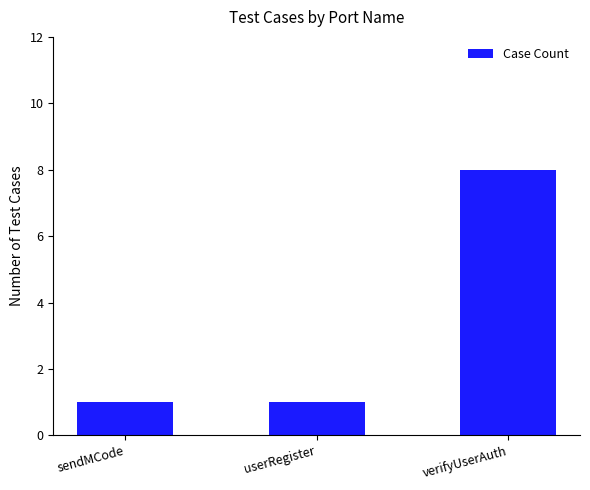

What is the value of the 1st bar from the left?

1